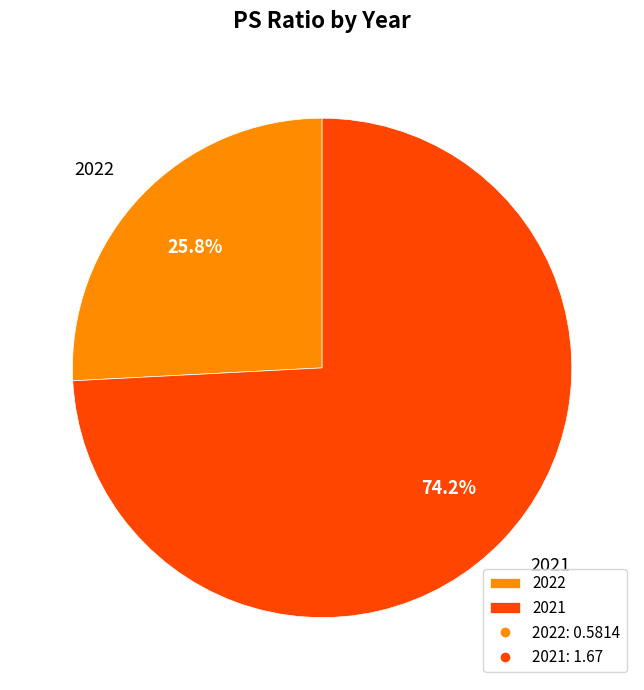

Between 2022 and 2021, which is larger?

2021